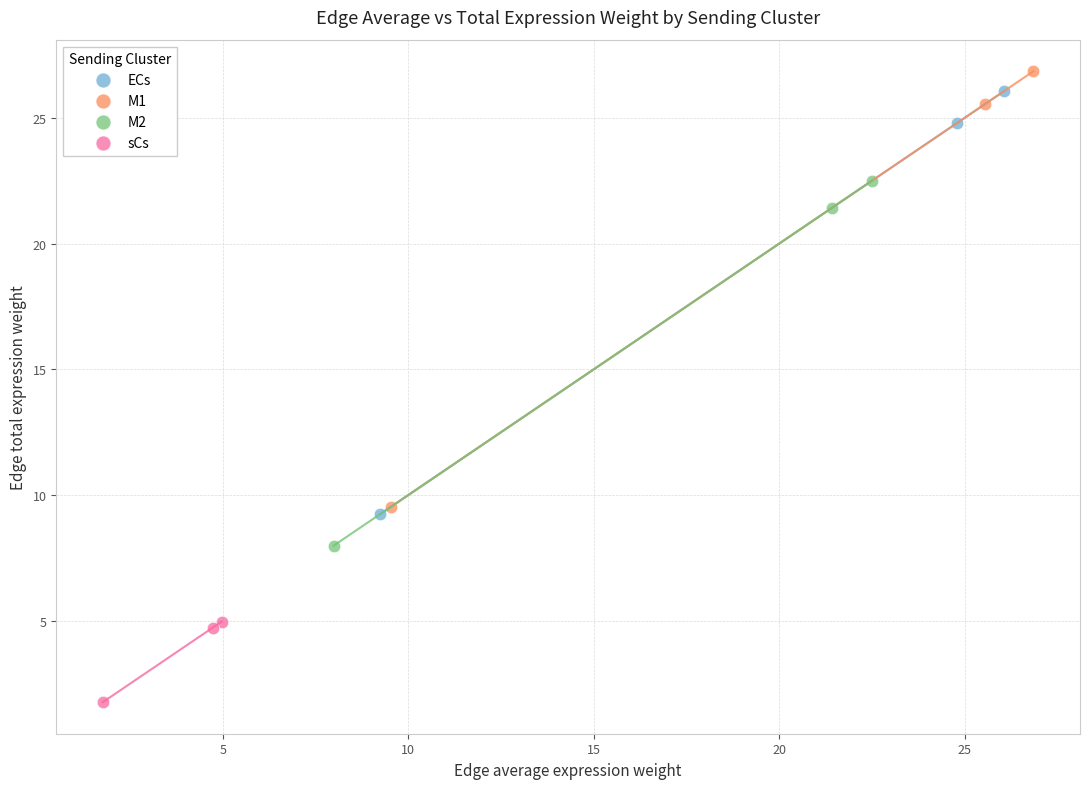

Which series has the widest spread of Y values?

M1